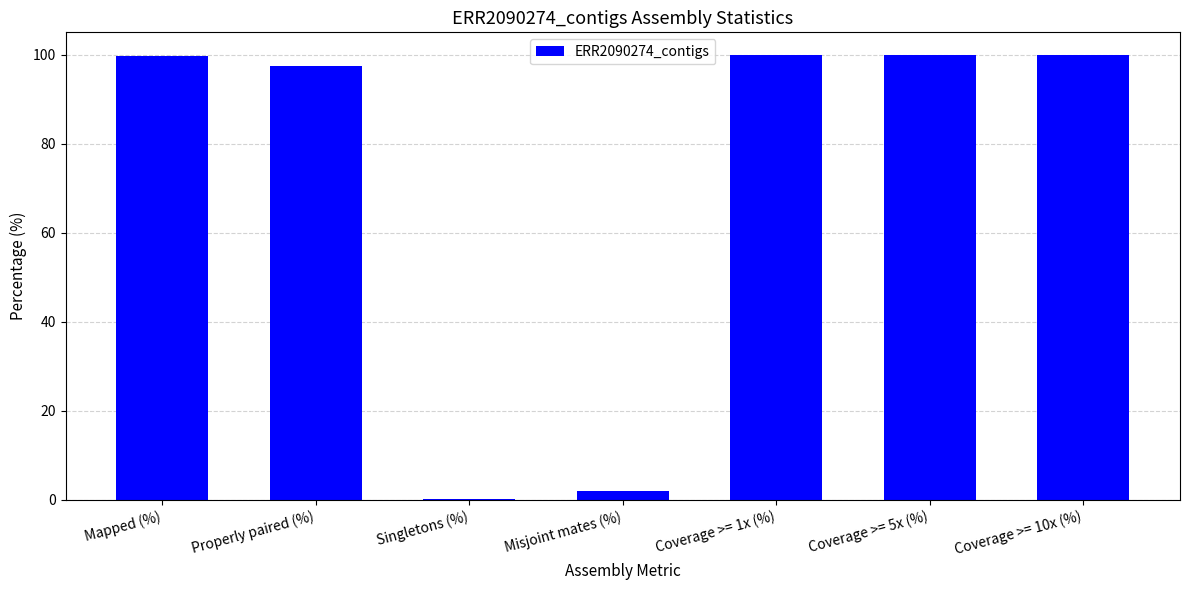

What value does the data have at Singletons (%)?

0.1